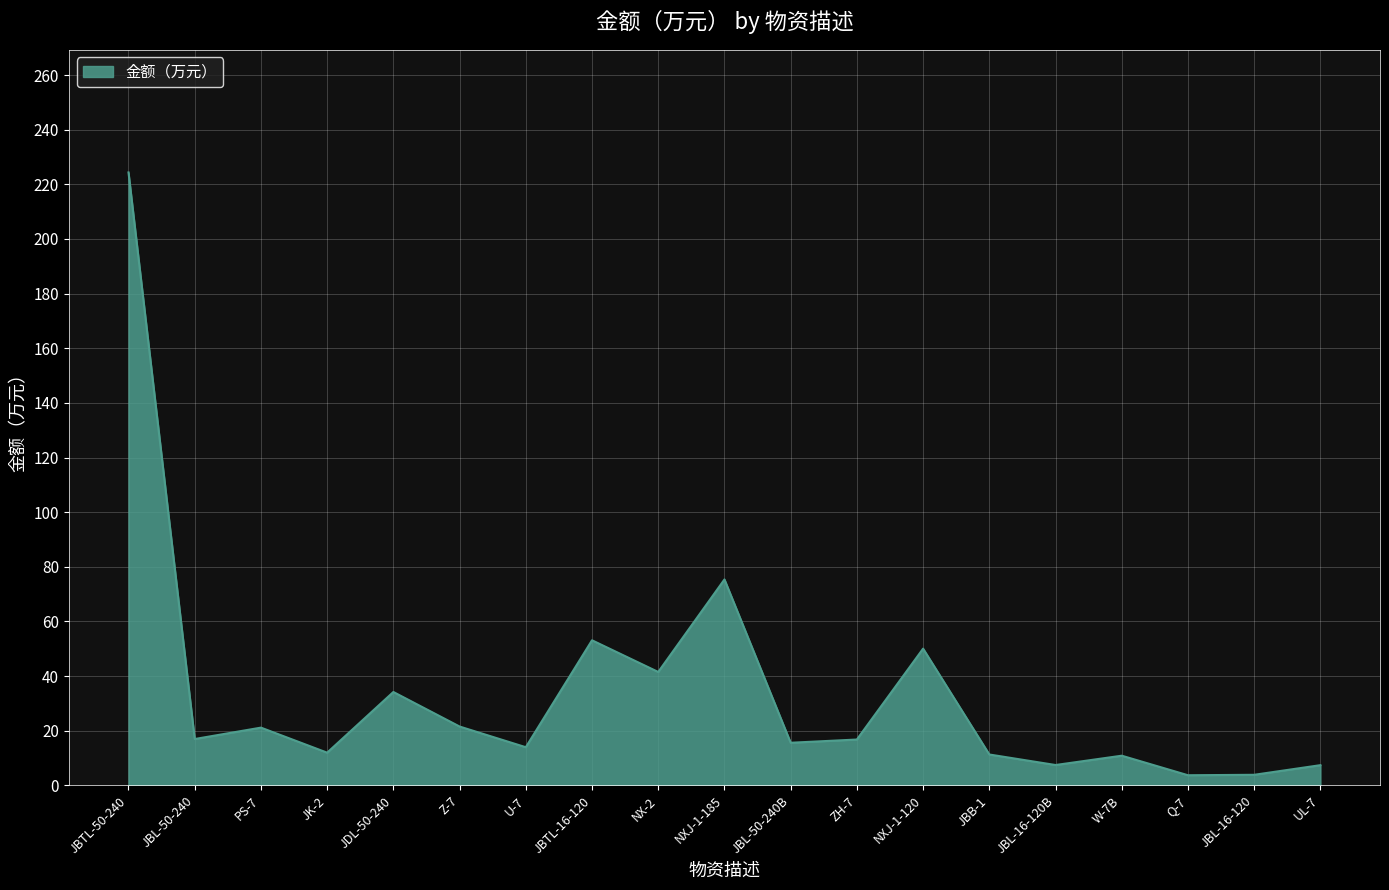

Approximately how many times larger is the value at W-7B compared to JDL-50-240?

0.3